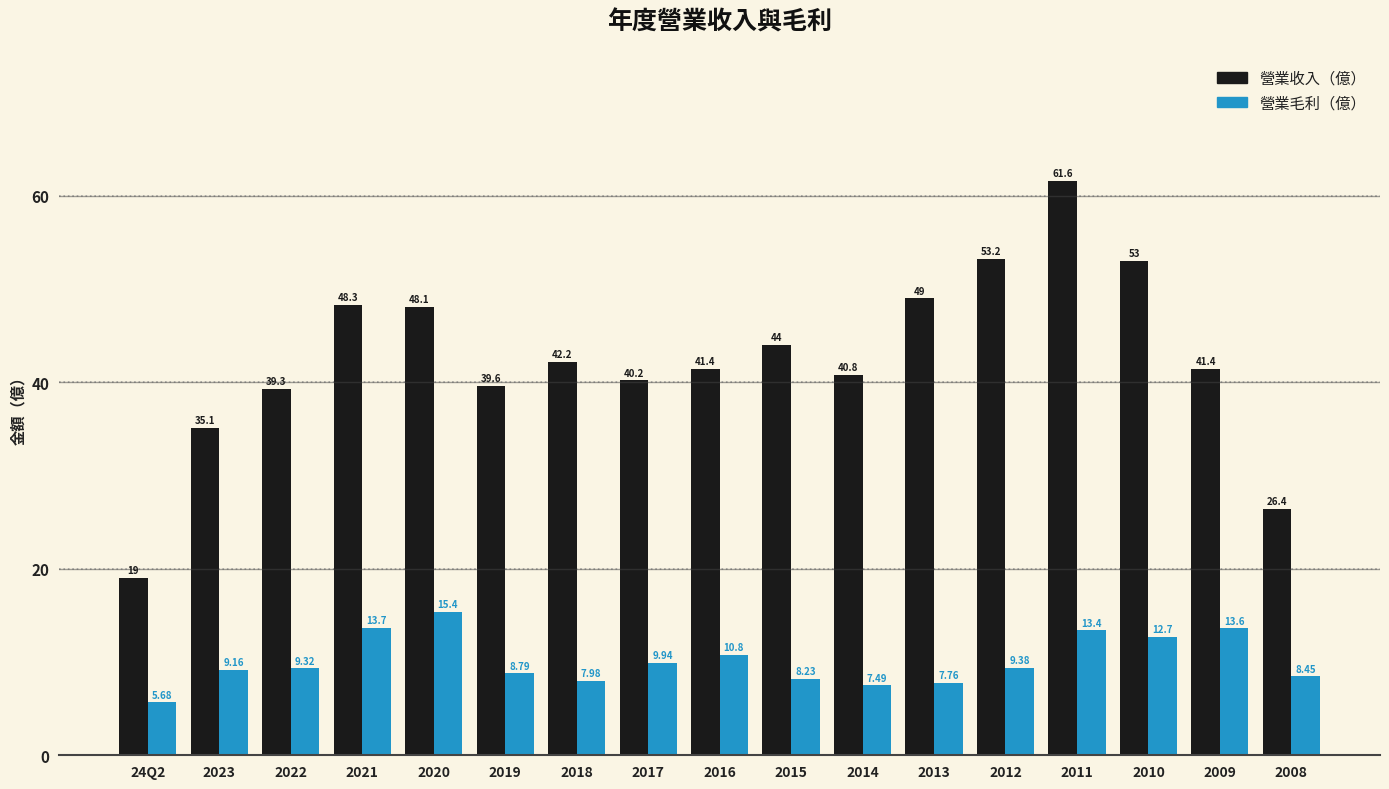

What is the spread (max minus min) of values at 2021?

34.6